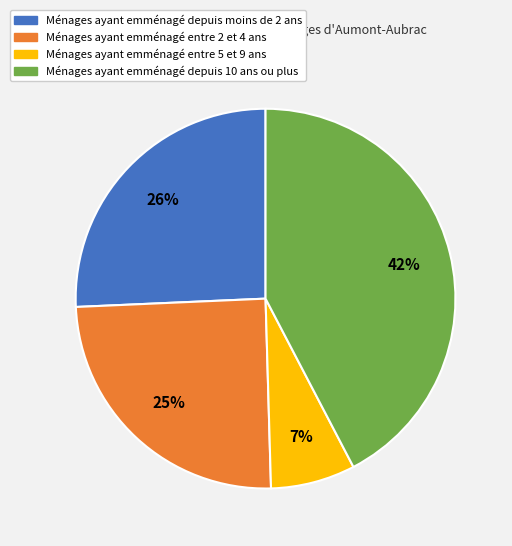

Which category has the smallest portion of the pie?

Ménages ayant emménagé entre 5 et 9 ans